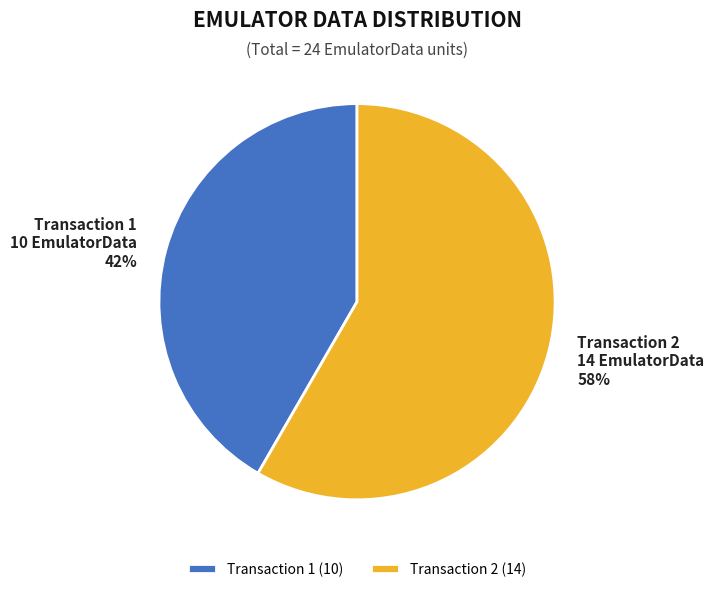

Rank the categories by value from highest to lowest.

Transaction 2 (14), Transaction 1 (10)